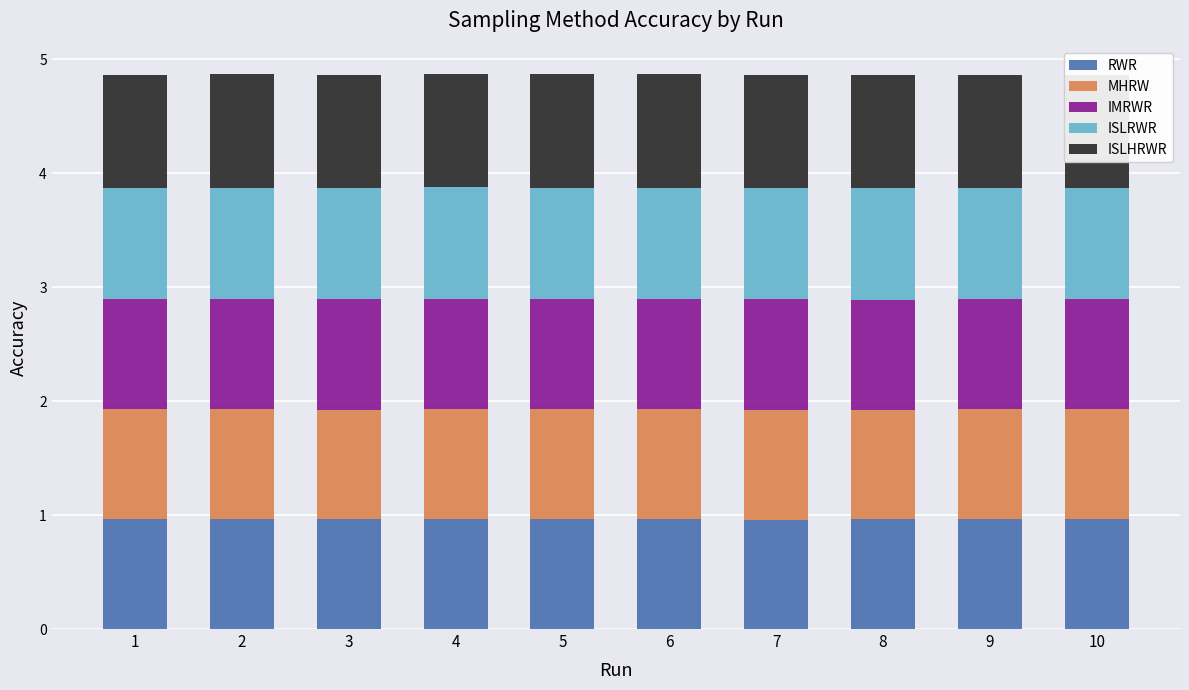

Reading left to right, extract all data points from this chart.

RWR: 1.0	1.0	1.0	1.0	1.0	1.0	1.0	1.0	1.0	1.0
MHRW: 1.0	1.0	1.0	1.0	1.0	1.0	1.0	1.0	1.0	1.0
IMRWR: 1.0	1.0	1.0	1.0	1.0	1.0	1.0	1.0	1.0	1.0
ISLRWR: 1.0	1.0	1.0	1.0	1.0	1.0	1.0	1.0	1.0	1.0
ISLHRWR: 1.0	1.0	1.0	1.0	1.0	1.0	1.0	1.0	1.0	1.0